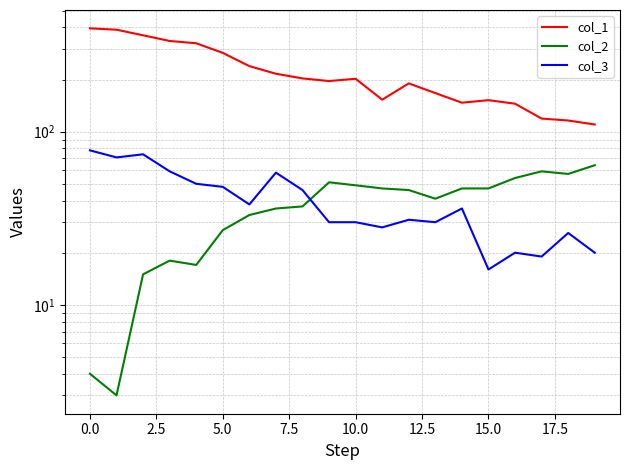

True or false: col_3 and col_1 cross at least once.

False